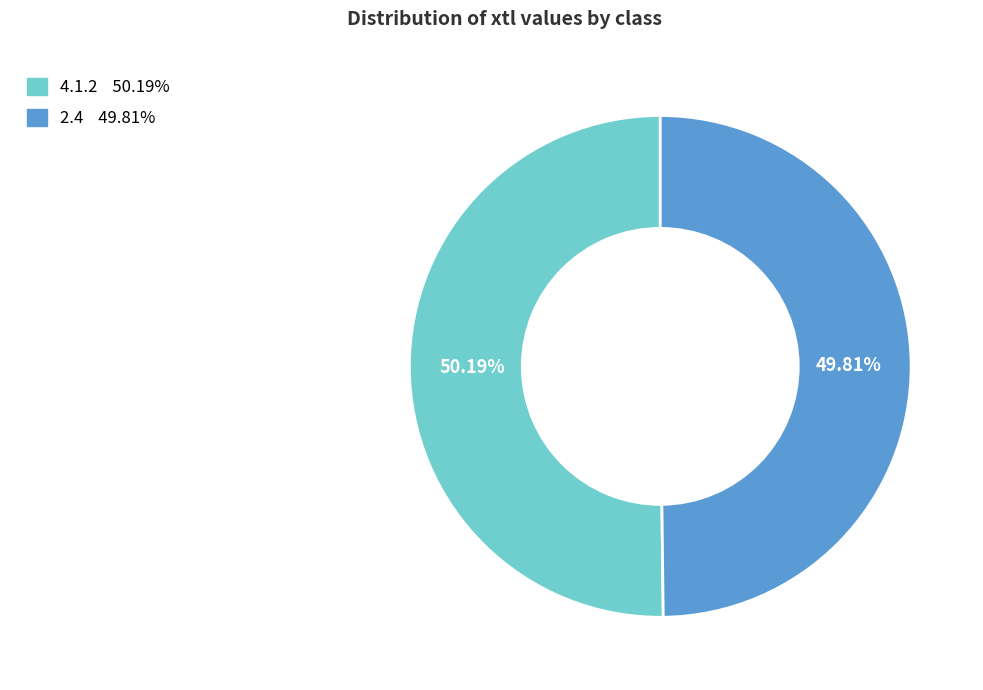

What percentage is NOT represented by 4.1.2?

49.8%